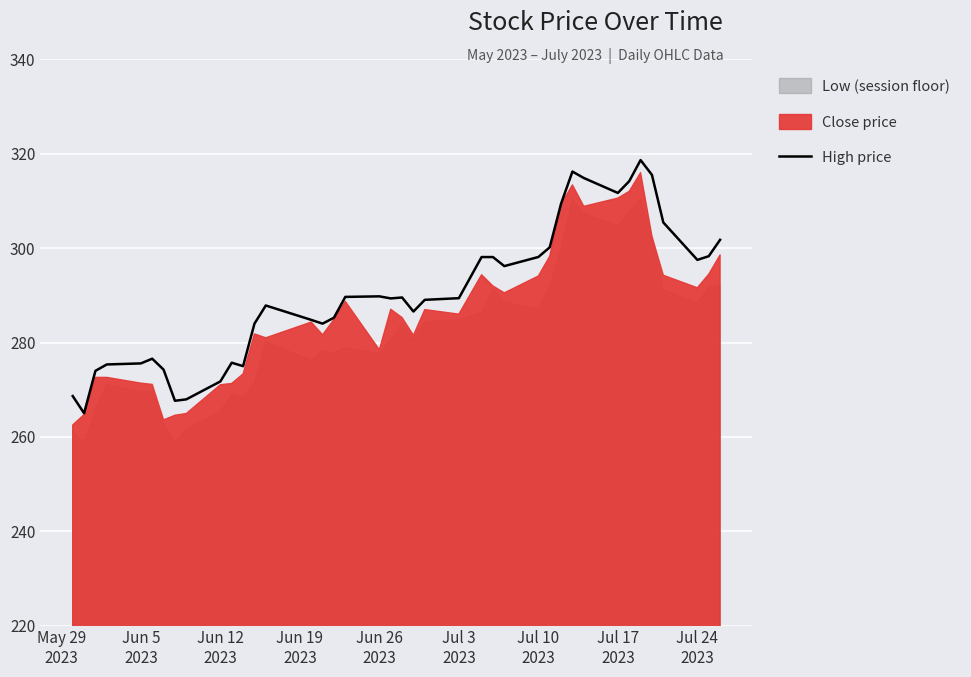

What is the sum of all values?

11611.2